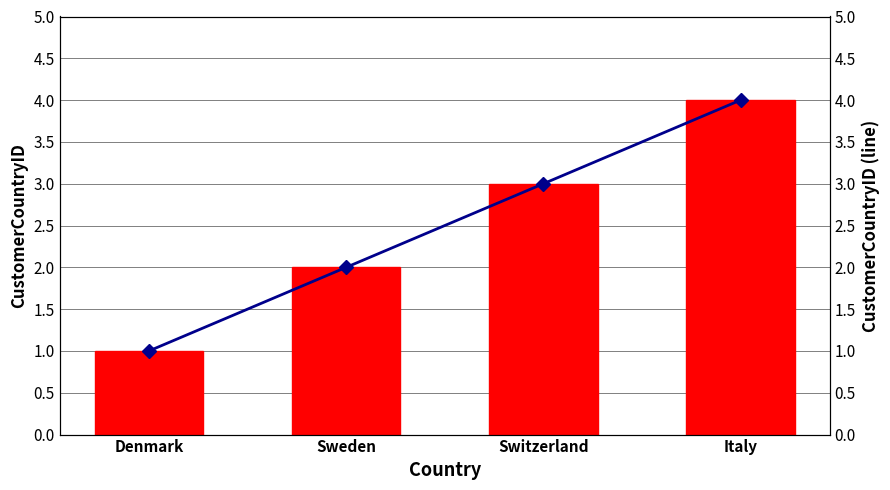

Reading left to right, extract all data points from this chart.

CustomerCountryID: Denmark=1	Sweden=2	Switzerland=3	Italy=4
CustomerCountryID (line): Denmark=1	Sweden=2	Switzerland=3	Italy=4